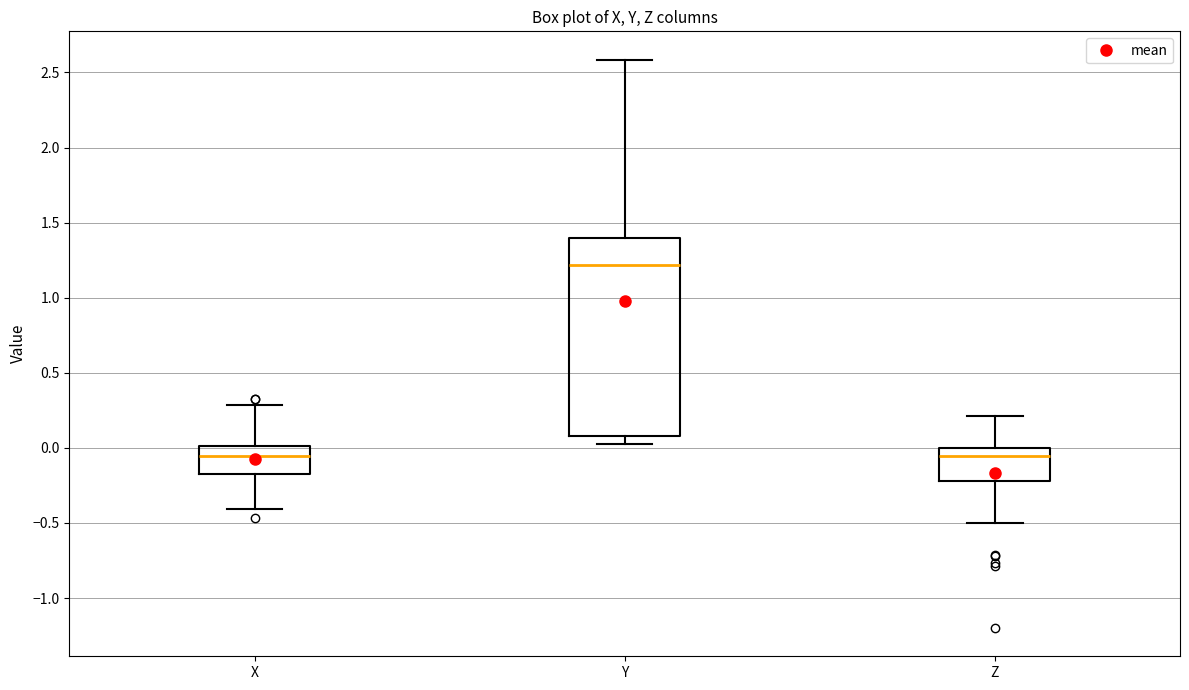

Which box is the tallest, from its lower edge to its upper edge?

Y